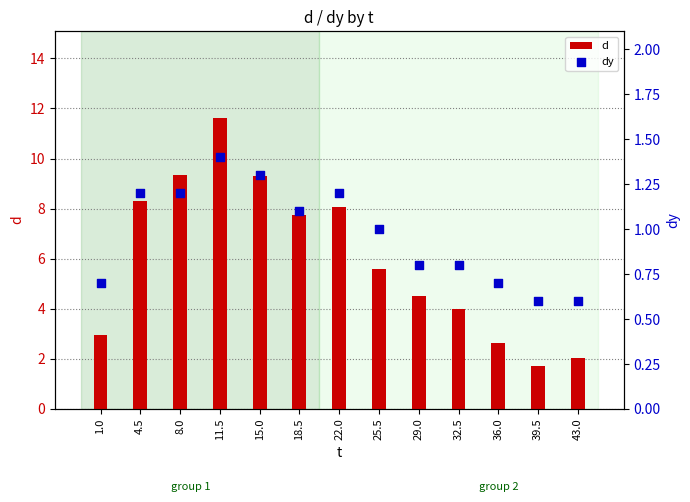

At which category is the sum across all series the highest?

11.5